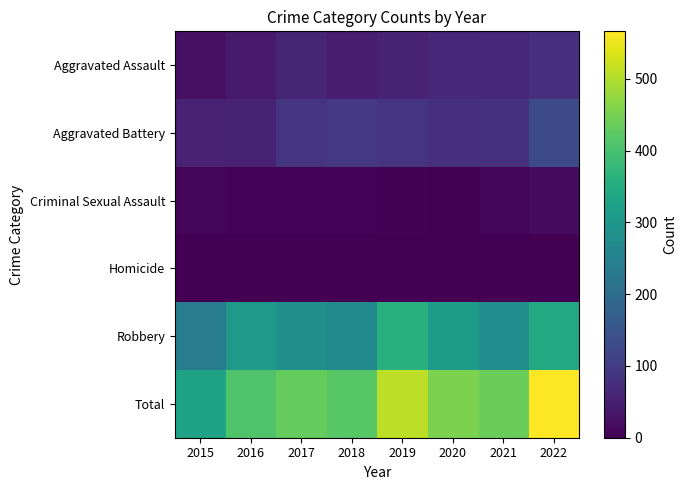

Reading right to left, list all the values displayed in this chart.

Aggravated Assault: 2022=76	2021=66	2020=63	2019=56	2018=46	2017=59	2016=40	2015=26
Aggravated Battery: 2022=127	2021=81	2020=77	2019=88	2018=95	2017=86	2016=57	2015=53
Criminal Sexual Assault: 2022=16	2021=11	2020=1	2019=4	2018=6	2017=5	2016=6	2015=8
Homicide: 2022=4	2021=2	2020=2	2019=1	2018=1	2017=1	2016=1	2015=0
Robbery: 2022=343	2021=278	2020=312	2019=360	2018=271	2017=281	2016=307	2015=240
Total: 2022=566	2021=438	2020=455	2019=509	2018=419	2017=432	2016=411	2015=327